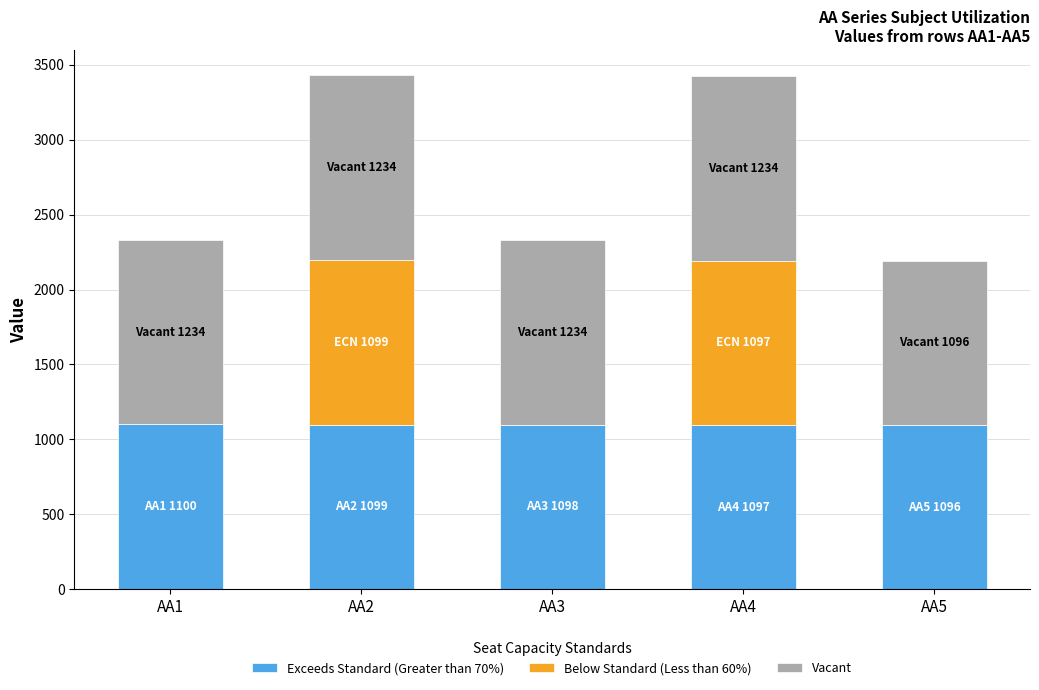

What is the sum of all Exceeds Standard (Greater than 70%) values?

5490